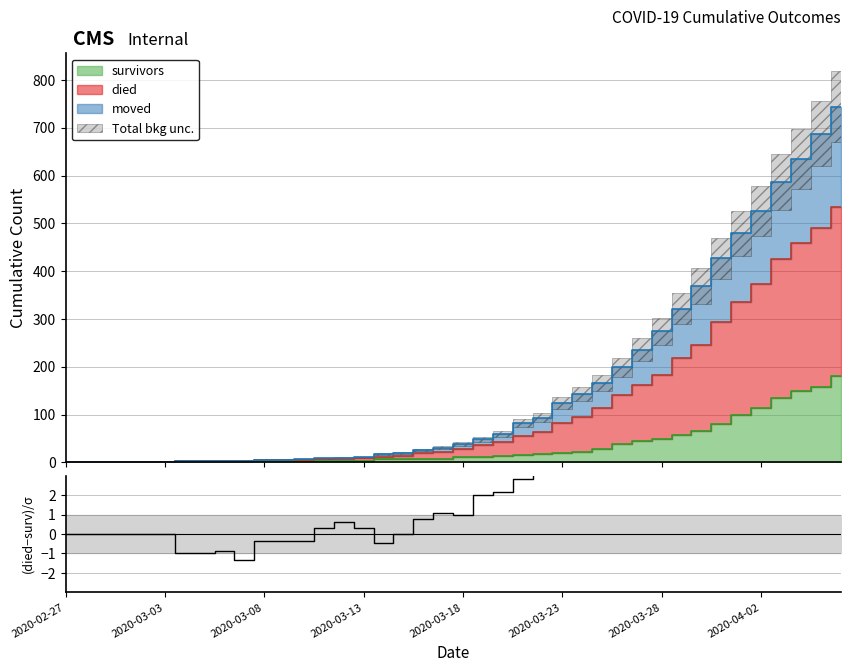

How many negative values are there?

8